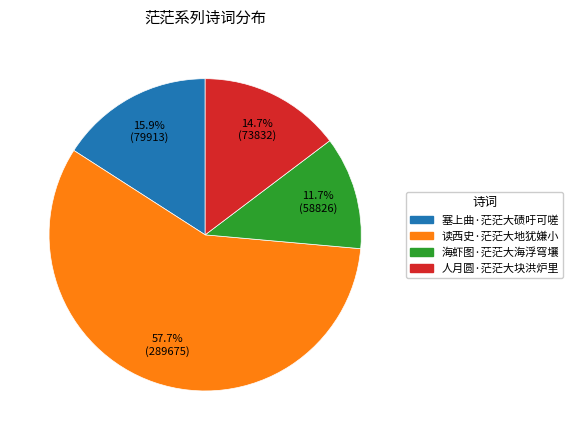

Combined, do 塞上曲·茫茫大碛吁可嗟 and 海虾图·茫茫大海浮穹壤 account for over 50%?

No